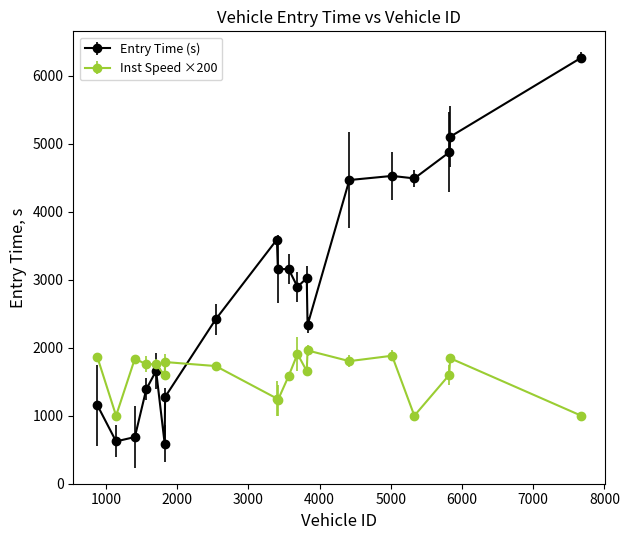

Which series has the largest range (max minus min)?

Entry Time (s)